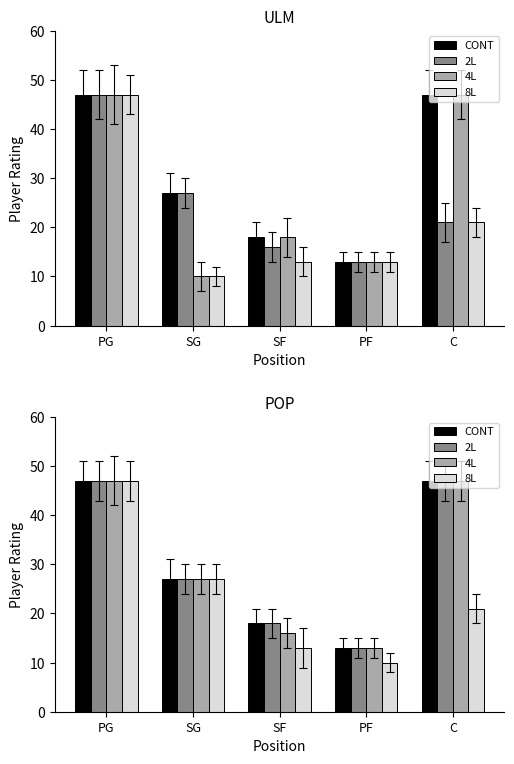

What is the difference between the 4L values at SG and SF?

11